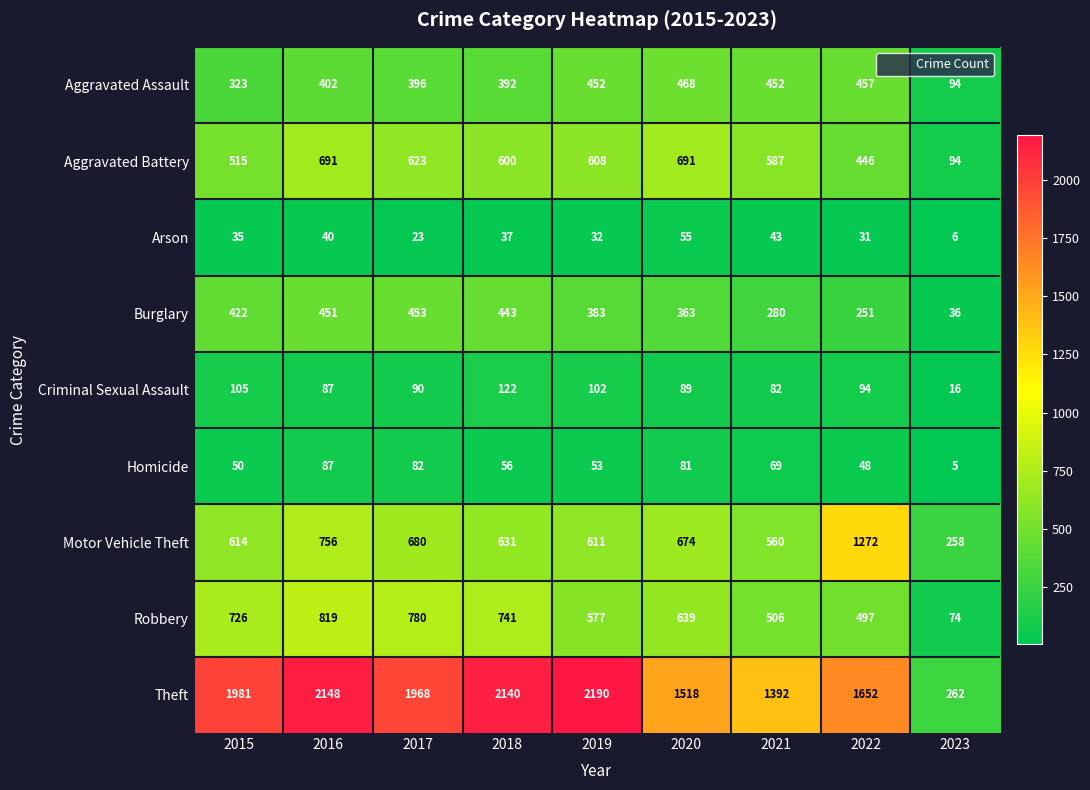

Rank the series at 2022 from highest to lowest value.

Theft, Motor Vehicle Theft, Robbery, Aggravated Assault, Aggravated Battery, Burglary, Criminal Sexual Assault, Homicide, Arson